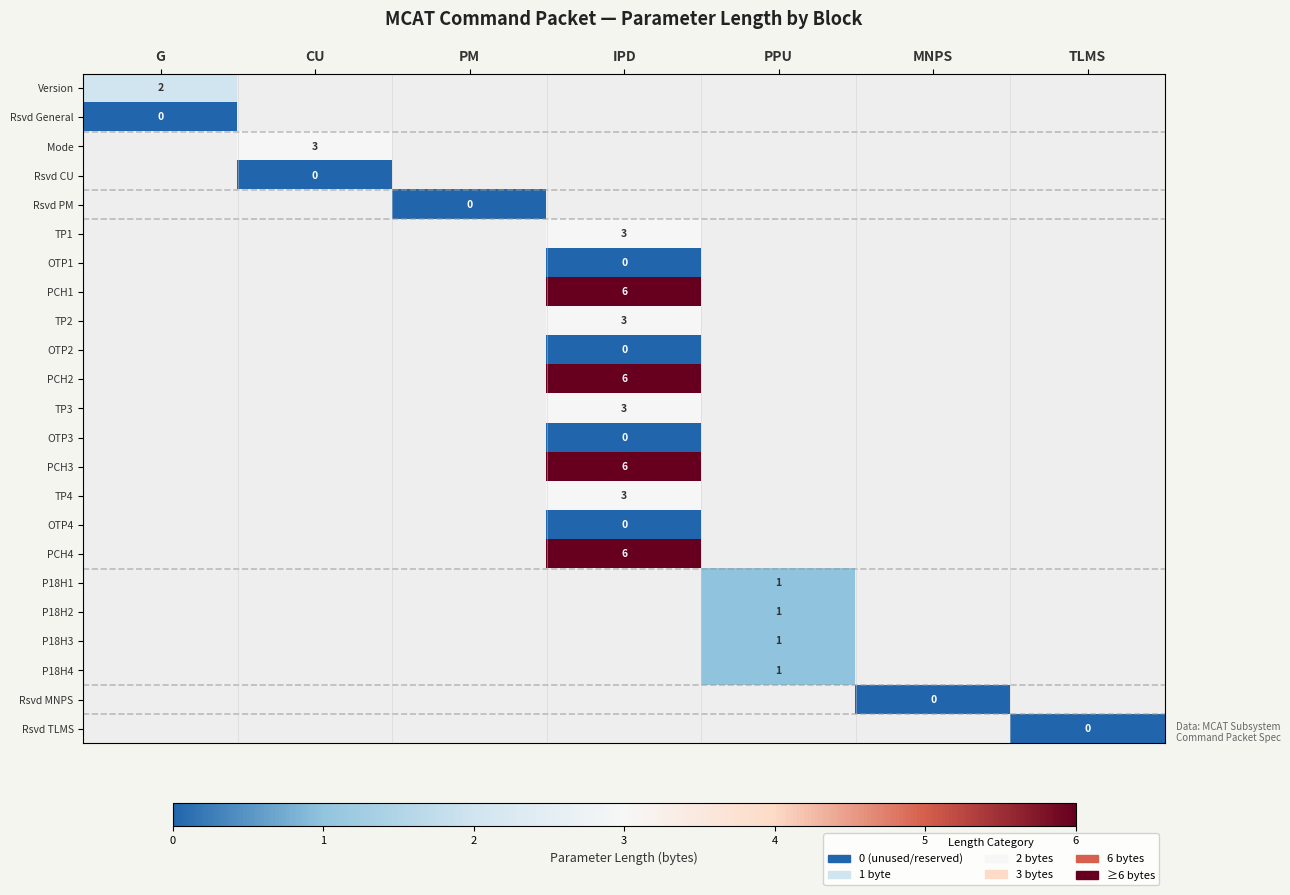

At how many categories does at least one series exceed 3?

1